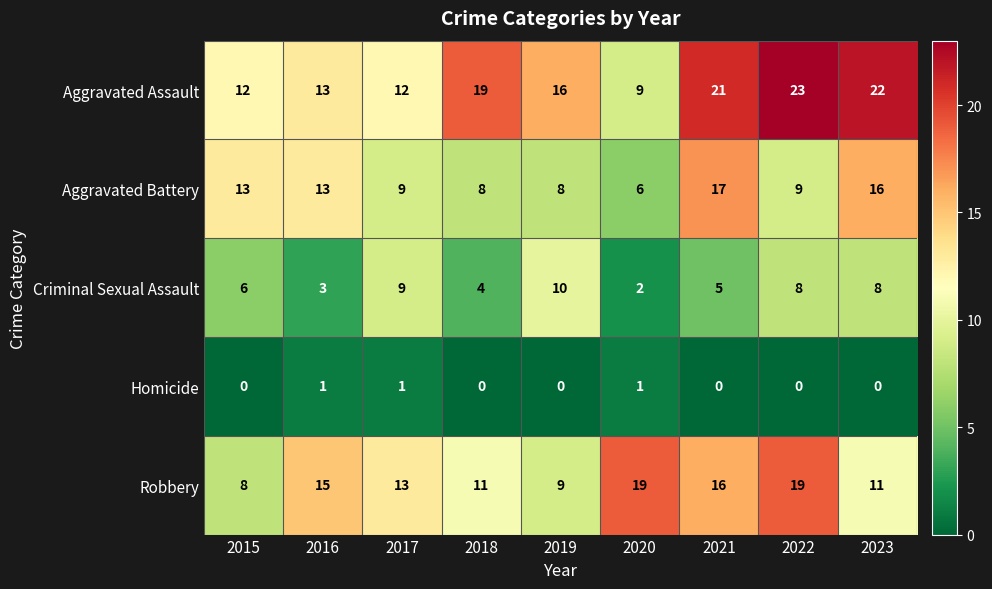

At 2015, list the series in order from largest to smallest.

Aggravated Battery, Aggravated Assault, Robbery, Criminal Sexual Assault, Homicide